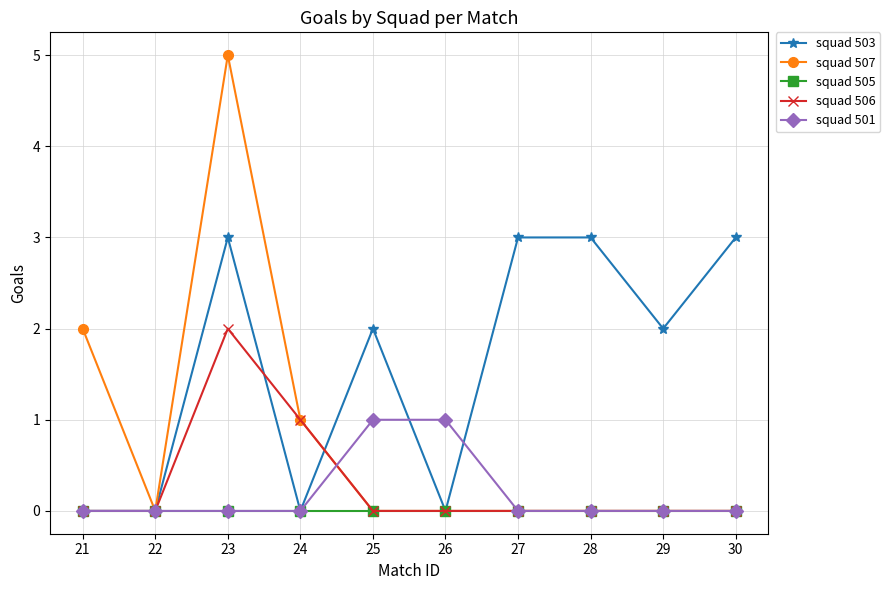

Which series has the largest range (max minus min)?

squad 507